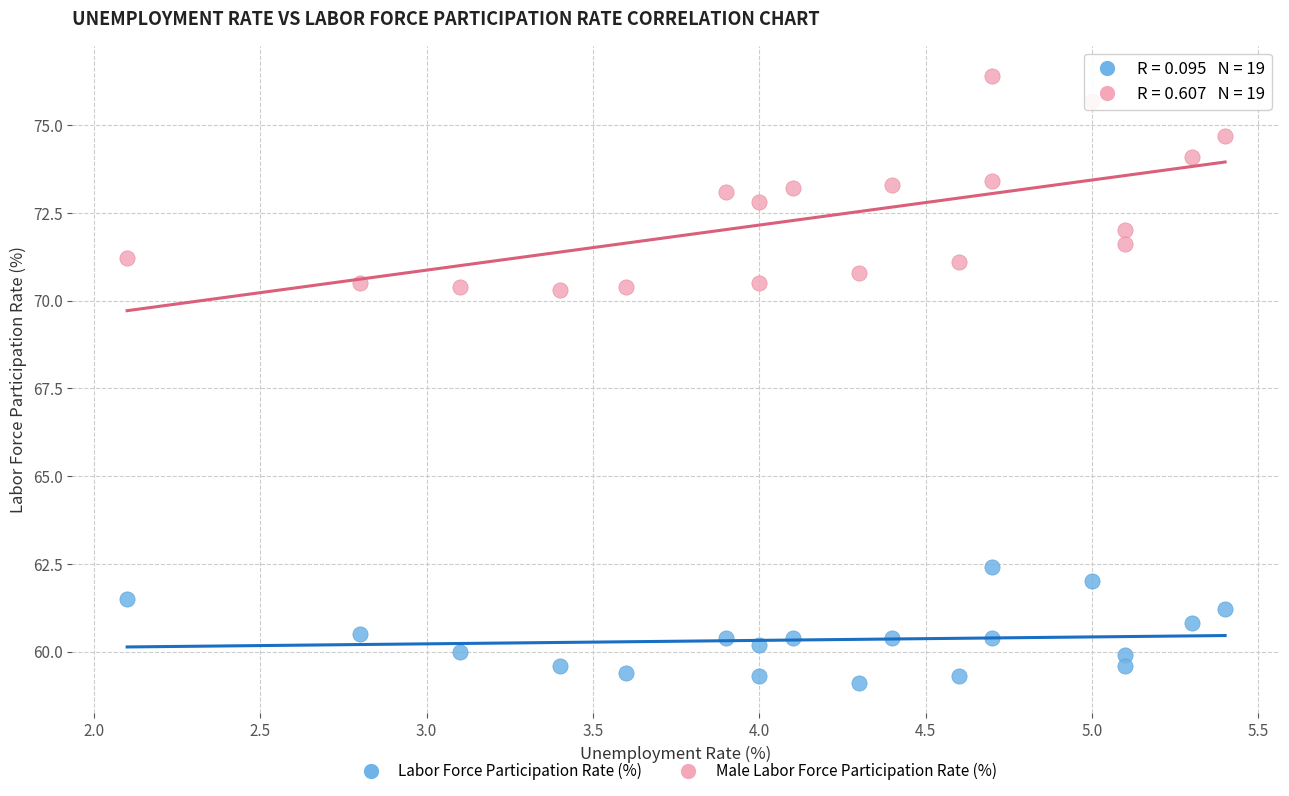

Which series contains the highest Y value?

Male Labor Force Participation Rate (%)